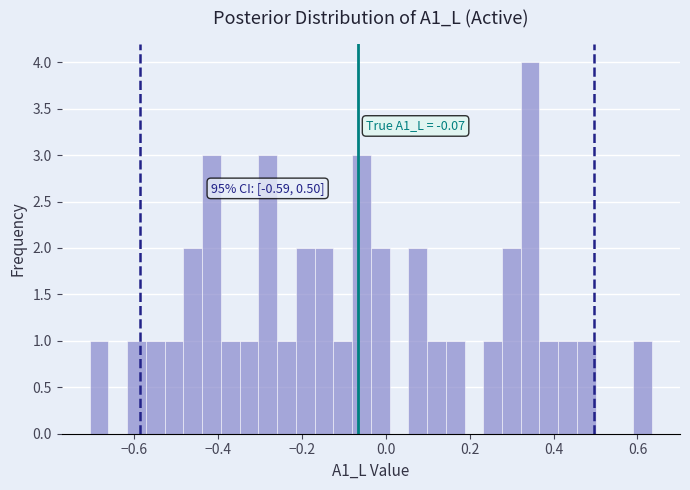

Read against the x-axis, roughly where is the centre of the tallest bar?

0.34